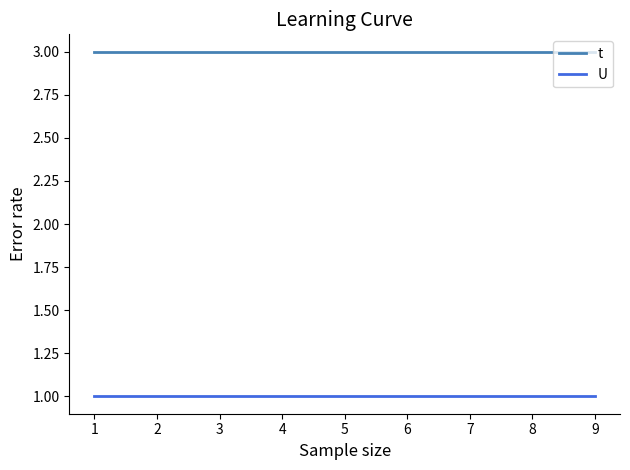

What is the sum of the t values at 1 and 8?

6